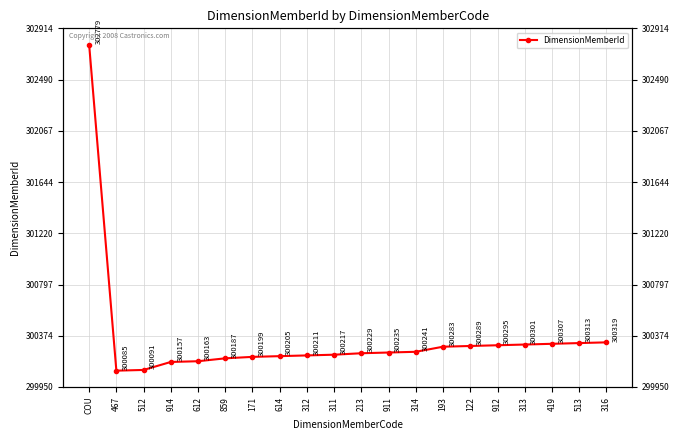

How many lines are shown in the chart?

1